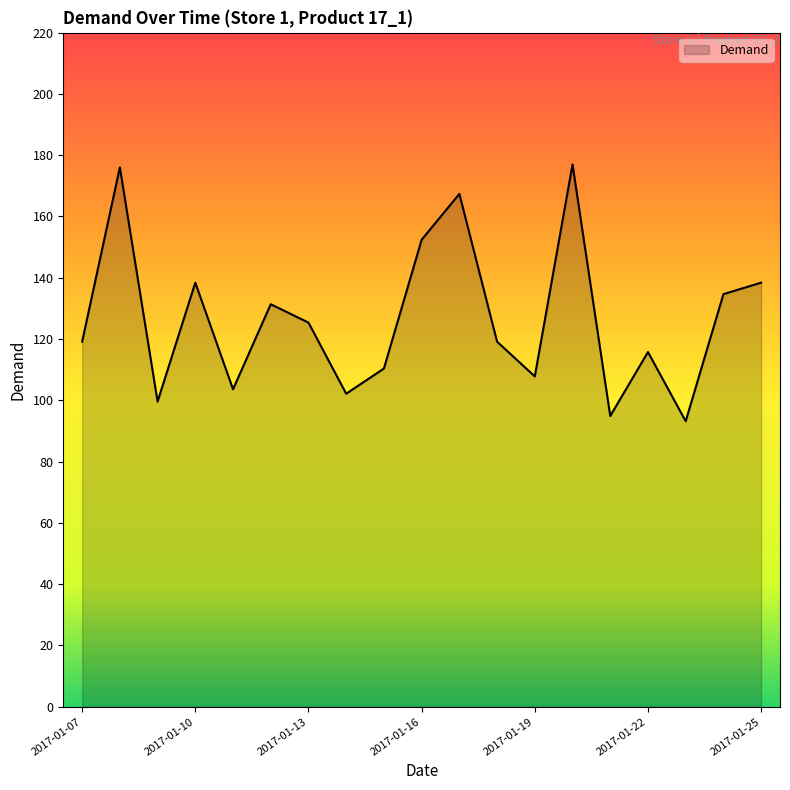

What is the difference between the maximum and minimum values?

83.8